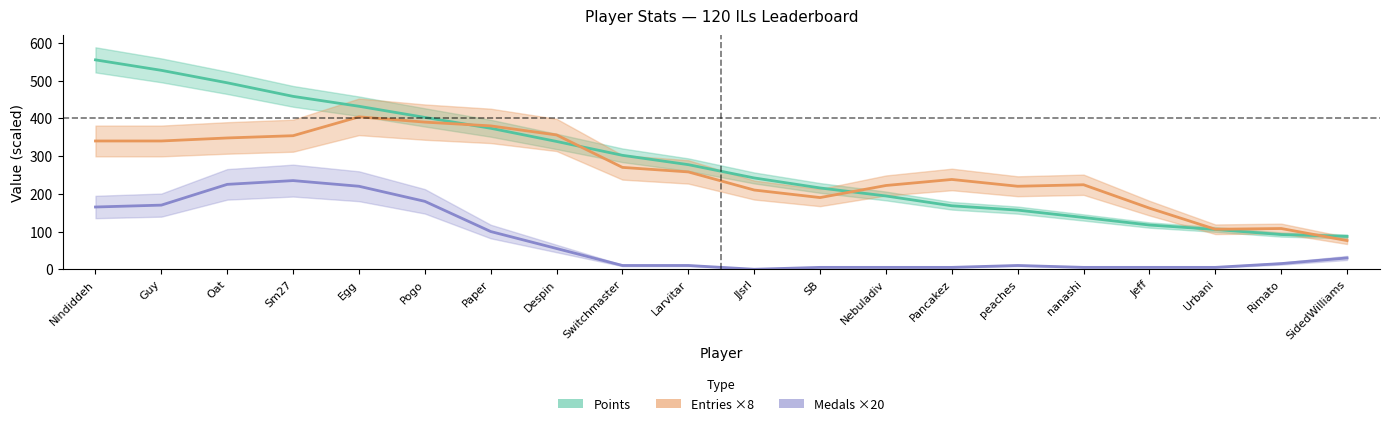

Which label corresponds to the largest value in the chart?

Nindiddeh